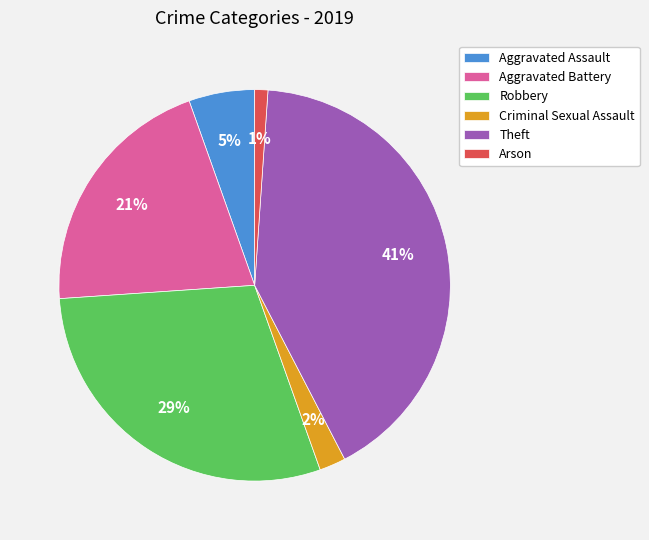

Which category has the biggest portion of the pie?

Theft